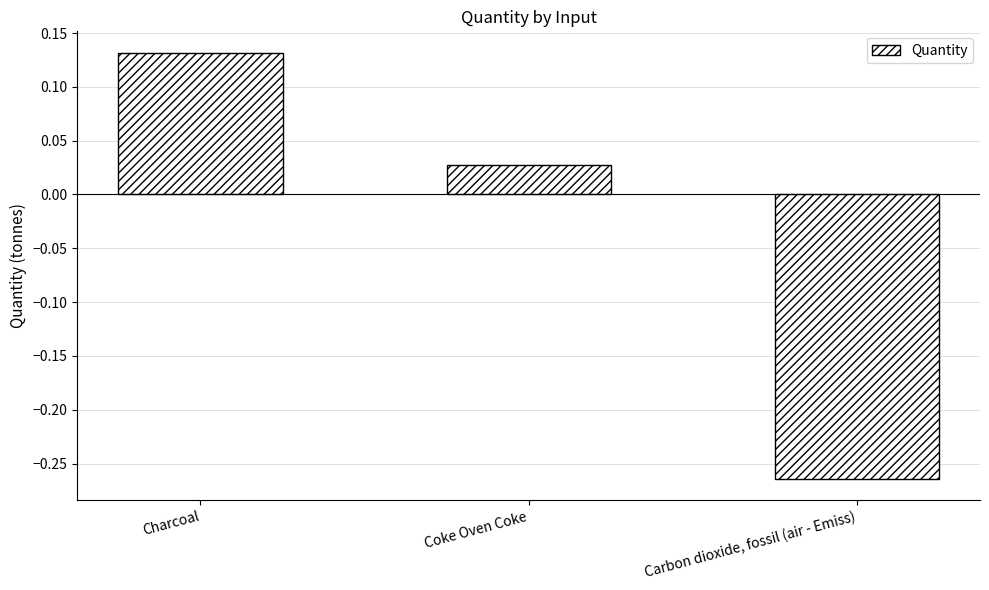

What is the difference between the maximum and minimum values?

0.4